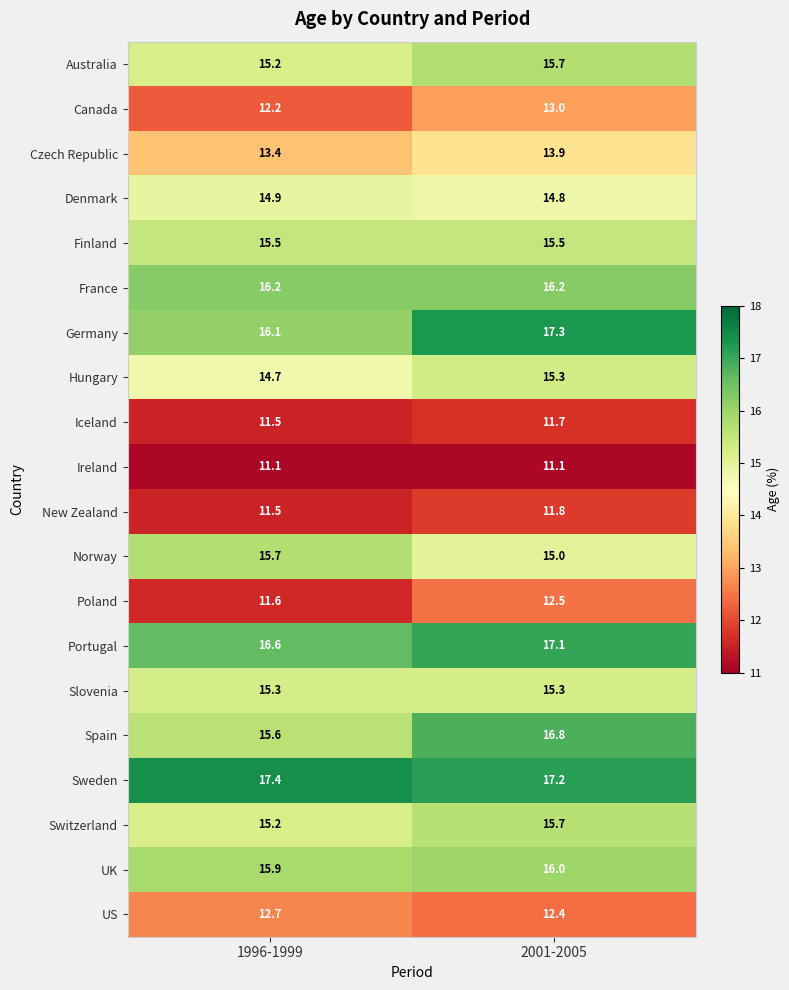

Which category has the lowest value in the Poland series?

1996-1999